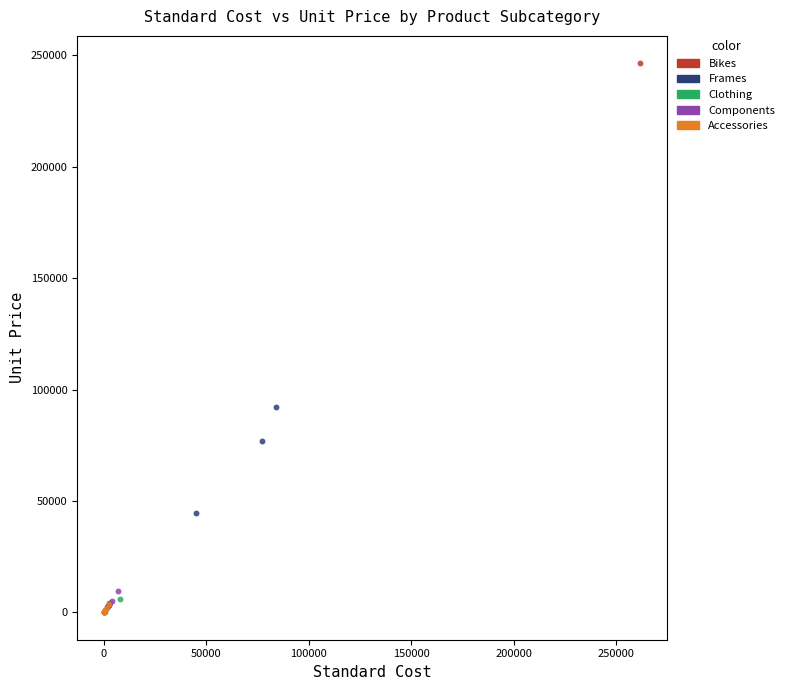

Which series contains the highest Y value?

Bikes